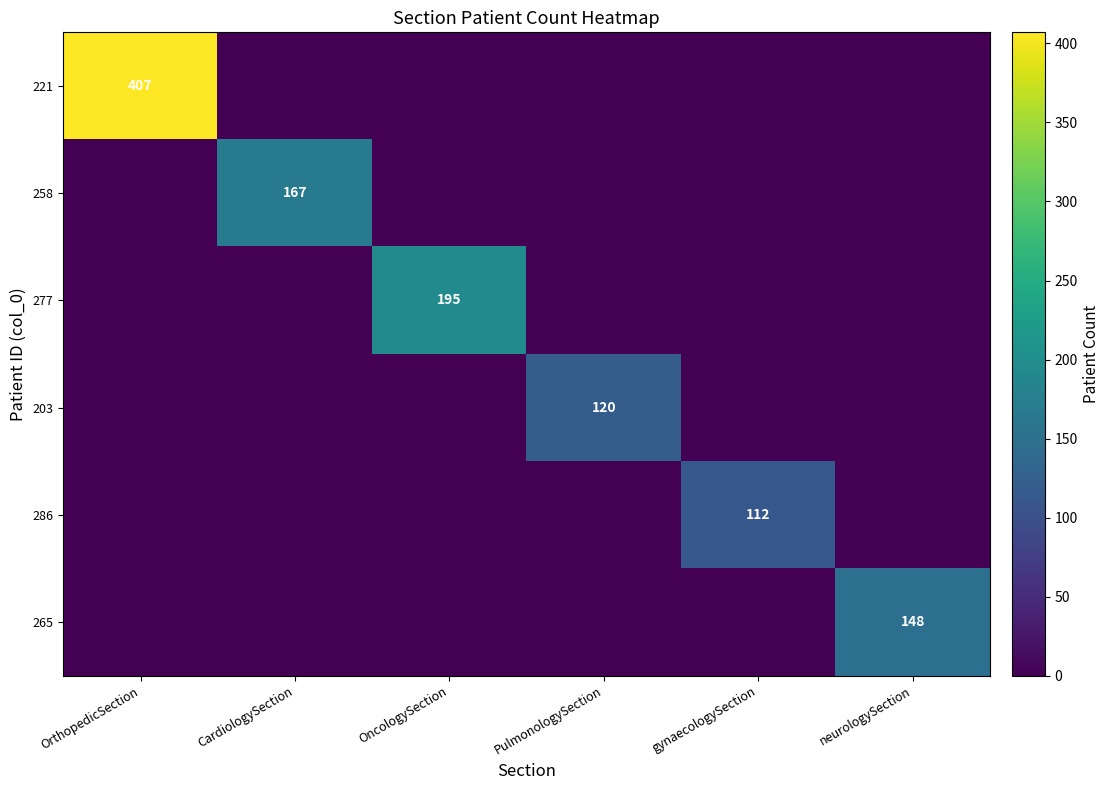

Which has a higher value, OncologySection or OrthopedicSection?

OrthopedicSection